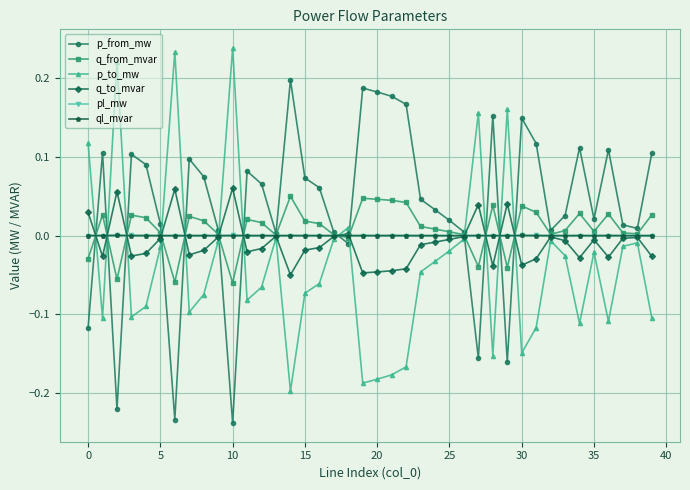

How many distinct data groups are displayed?

6